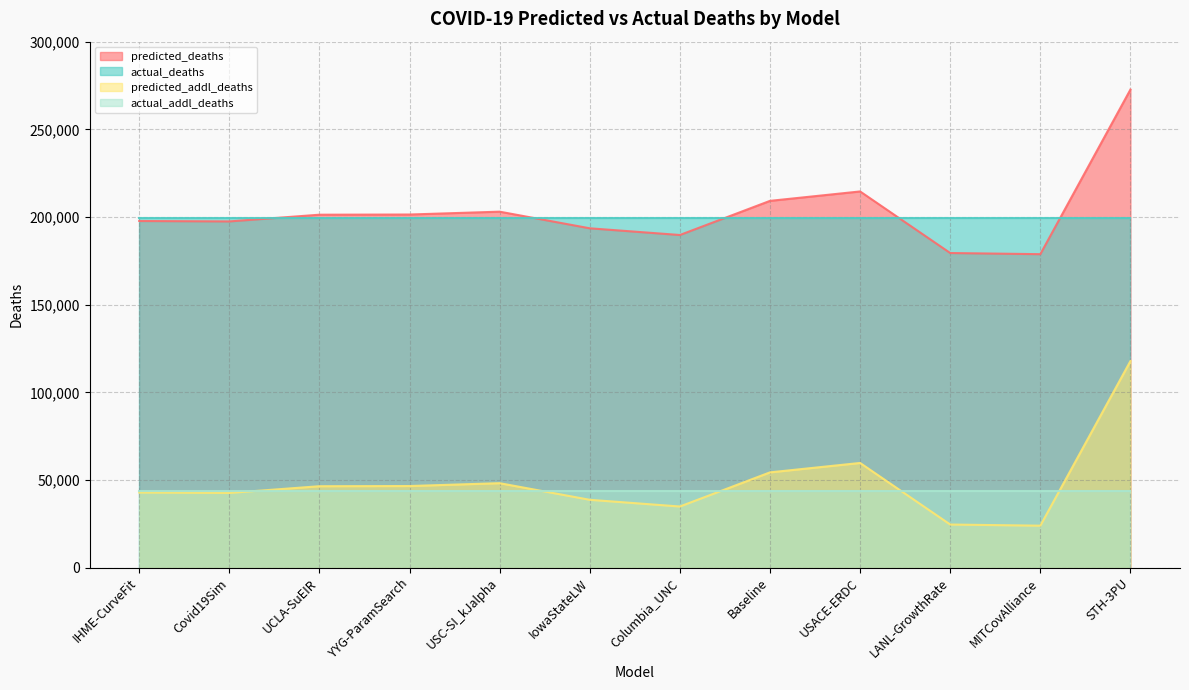

Which label corresponds to the largest value in the chart?

STH-3PU